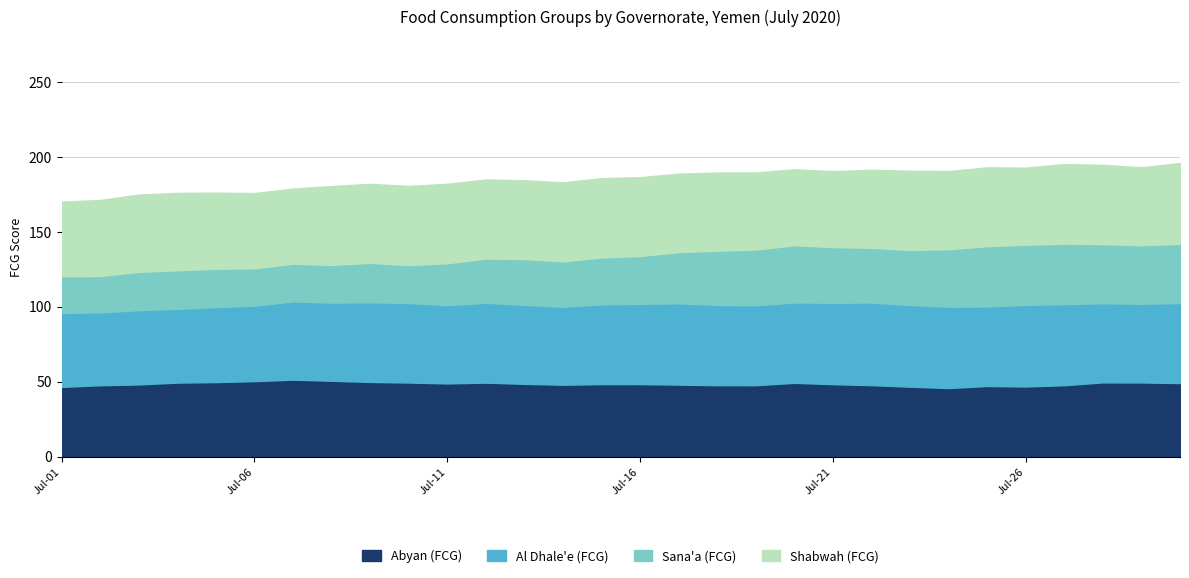

Is it true that Shabwah (FCG) equals 14.8 at 2020-07-25?

False